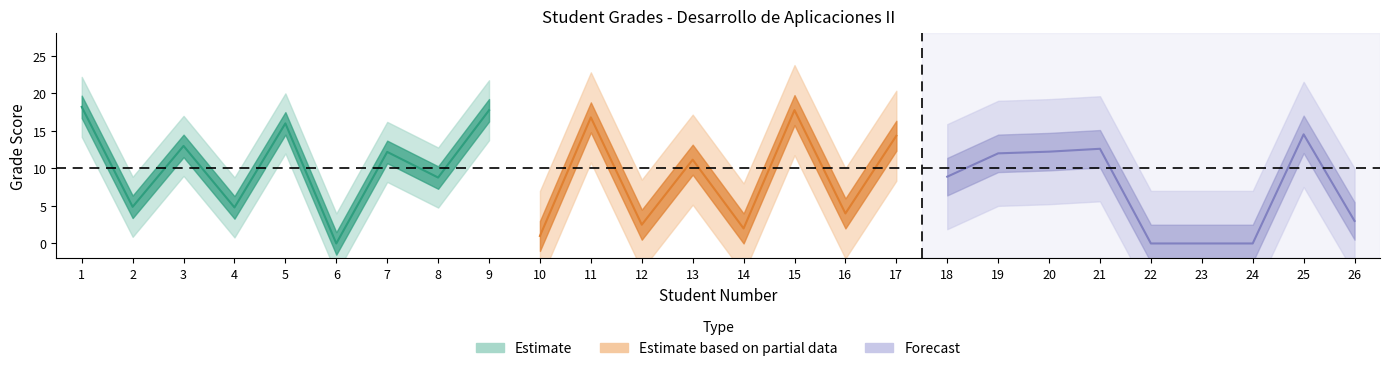

True or false: there are more than 0 points higher than both neighbors.

True